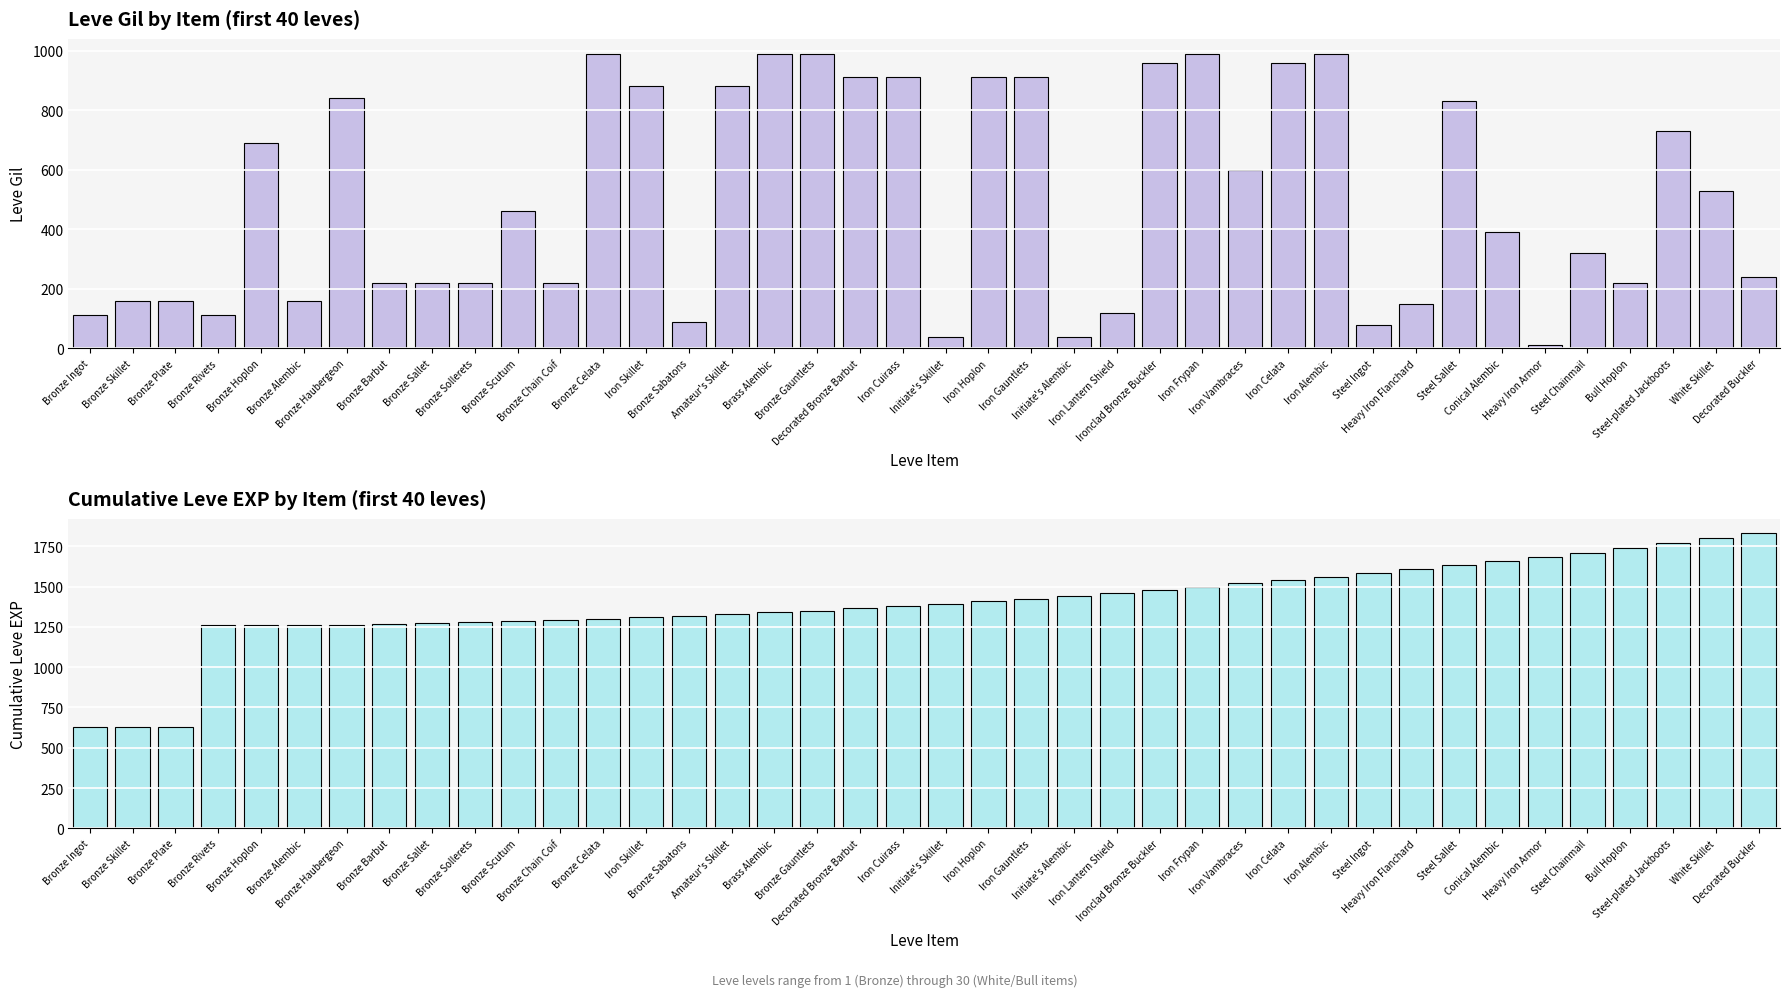

What is the difference between the maximum and minimum values in the Cumulative Leve EXP series?

1200